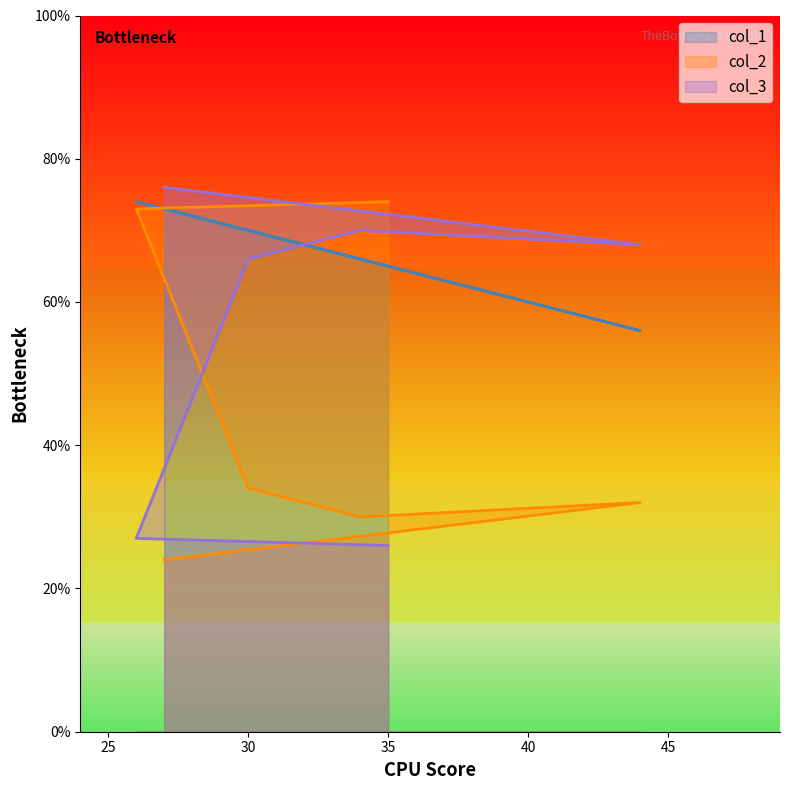

What is the sum of all col_3 values?

333